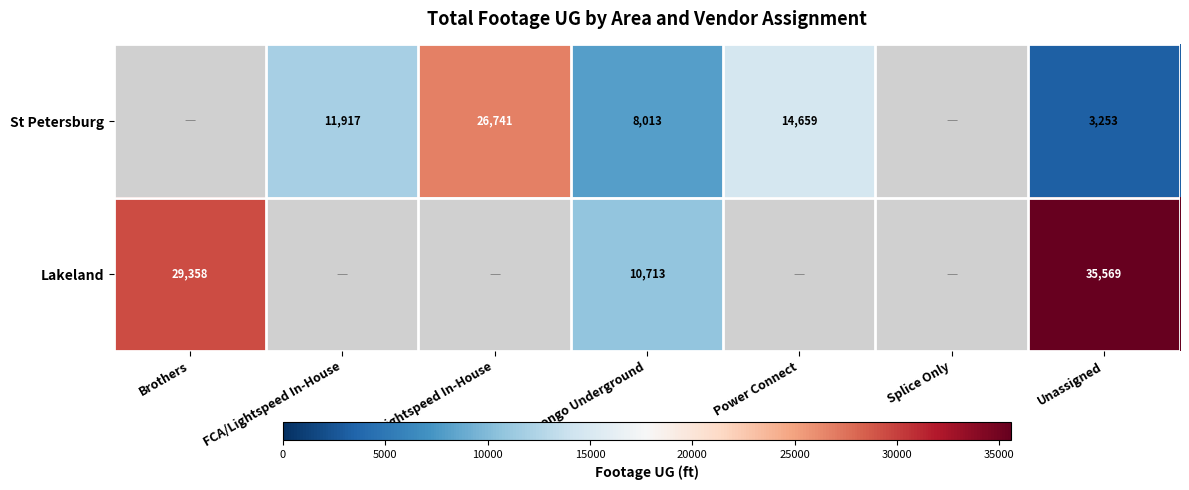

List the series in order of their overall mean, lowest first.

St Petersburg, Lakeland